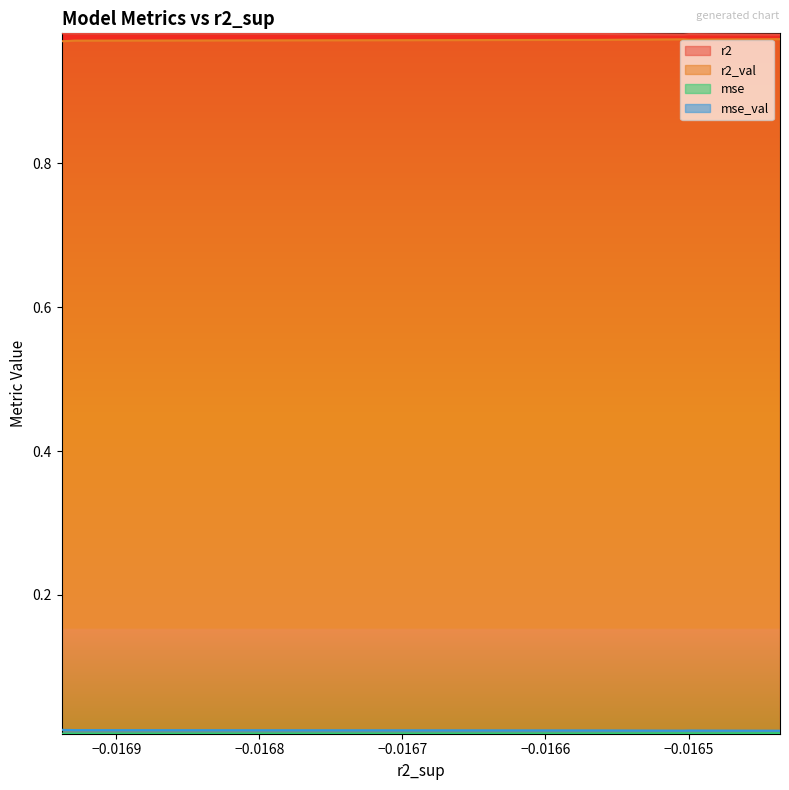

True or false: r2 and r2_val cross at least once.

False